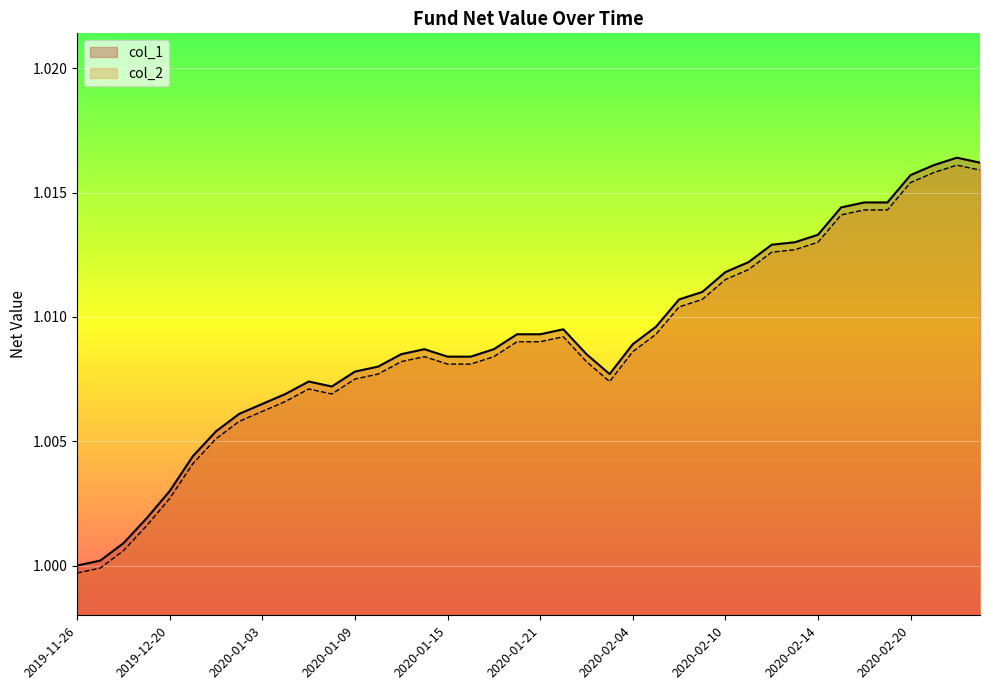

Which series has the largest total across all categories?

col_1